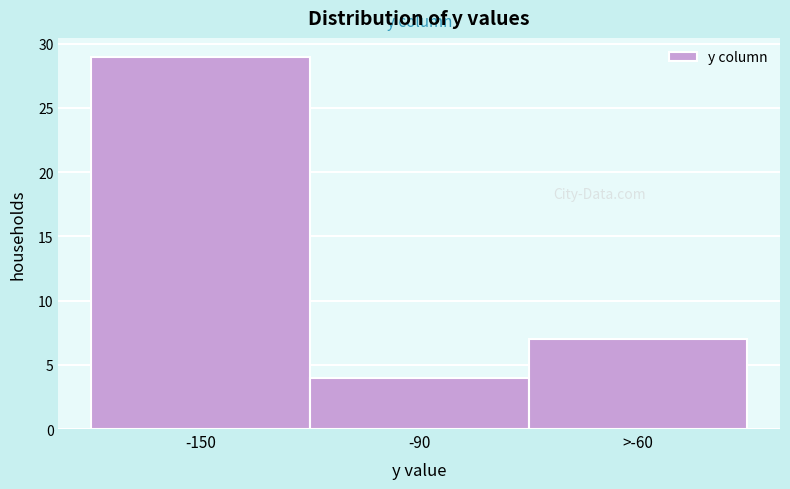

Reading left to right, list all the values displayed in this chart.

29	4	7